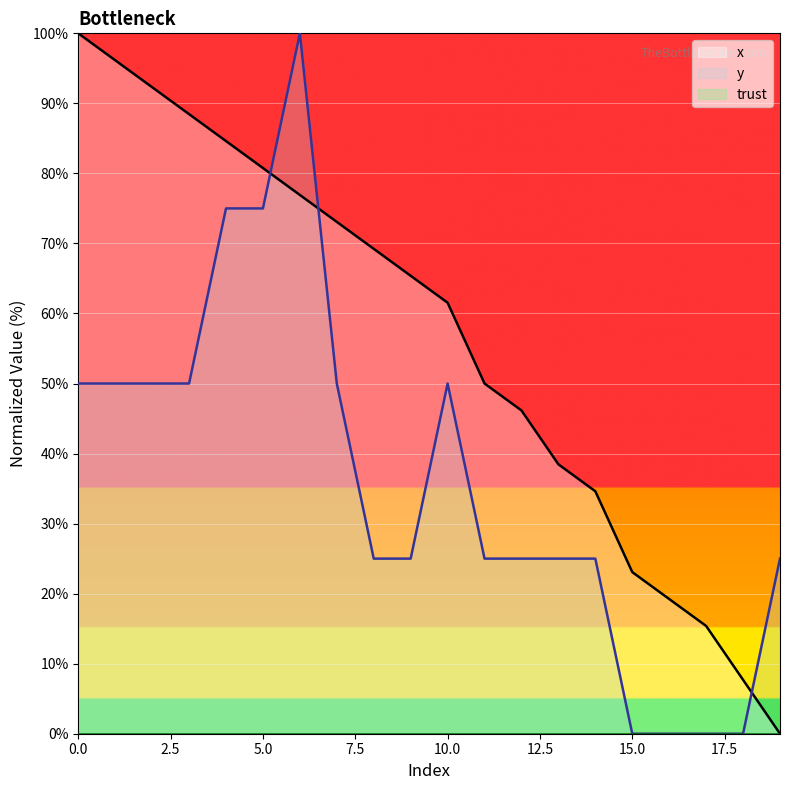

At 7, list the series in order from smallest to largest.

y, x